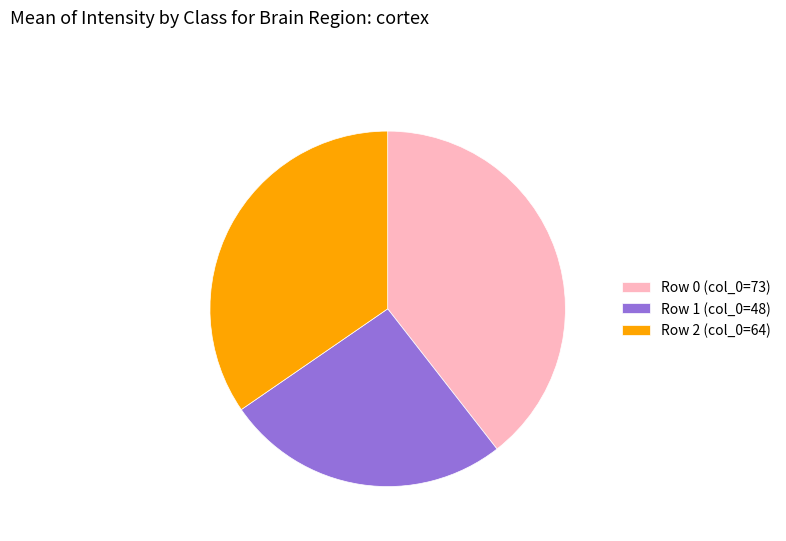

What is the smallest slice in the pie chart?

Row 1 (col_0=48)